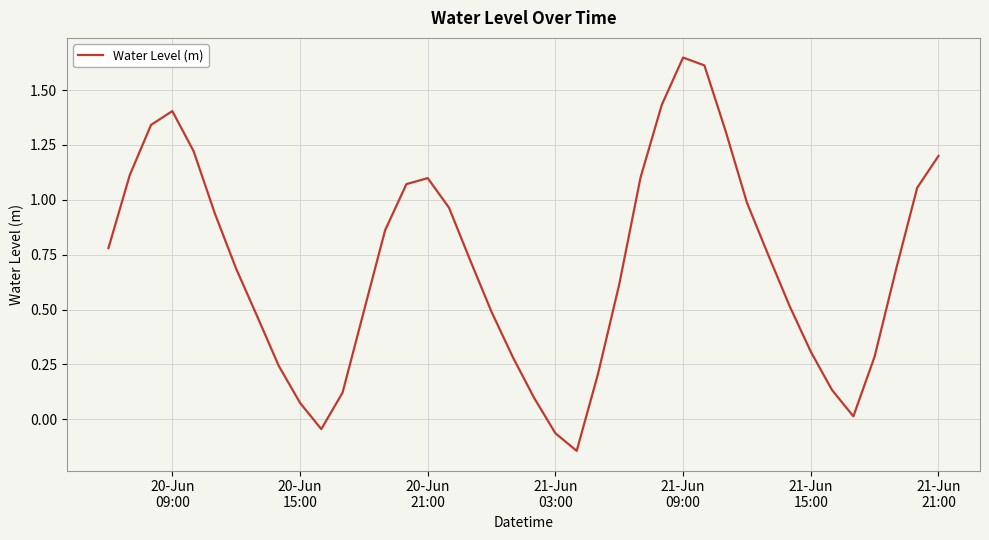

What is the difference between the maximum and minimum values?

1.8